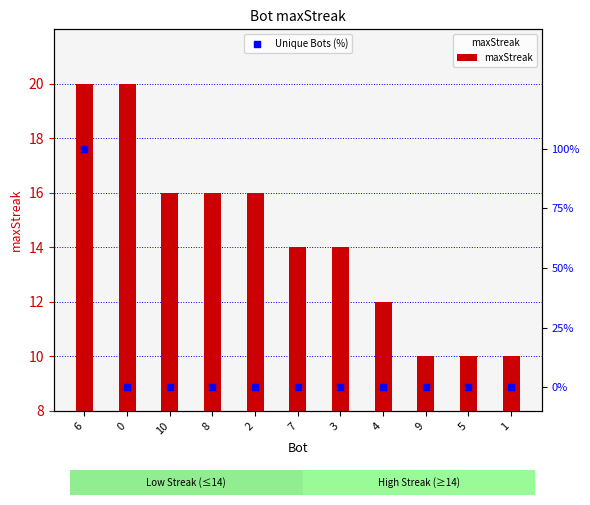

What are all the series names shown in the legend?

maxStreak, Unique Bots (%)